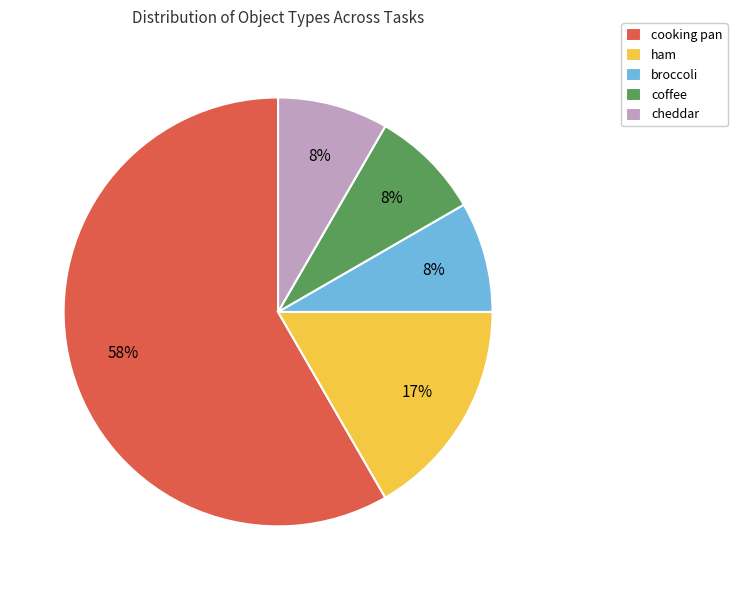

What is the largest slice in the pie chart?

cooking pan